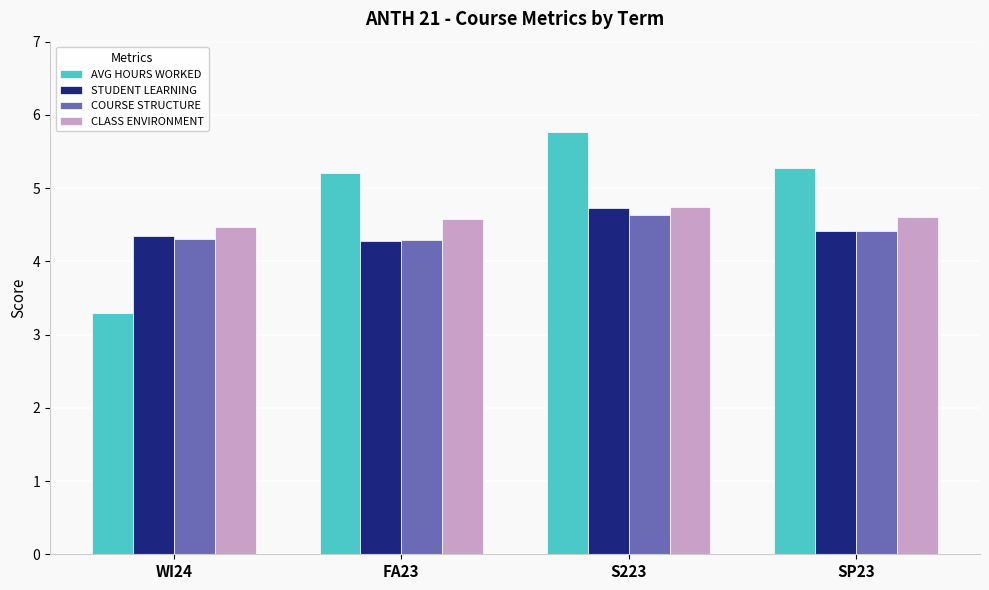

What is the minimum value shown in the chart?

3.3